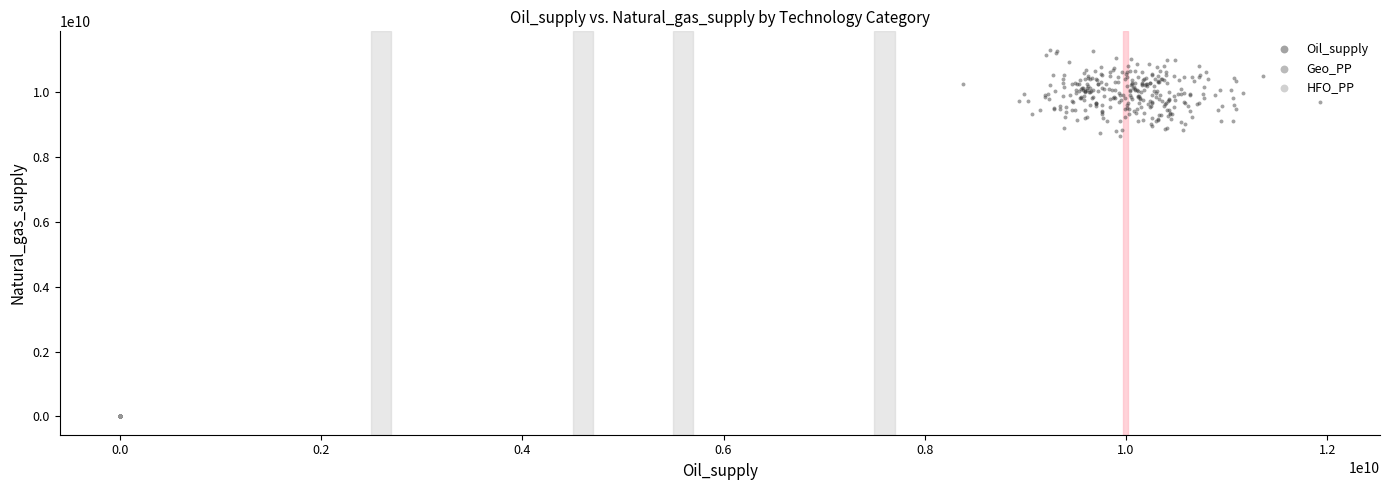

What are all the series names shown in the legend?

Oil_supply, Geo_PP, HFO_PP